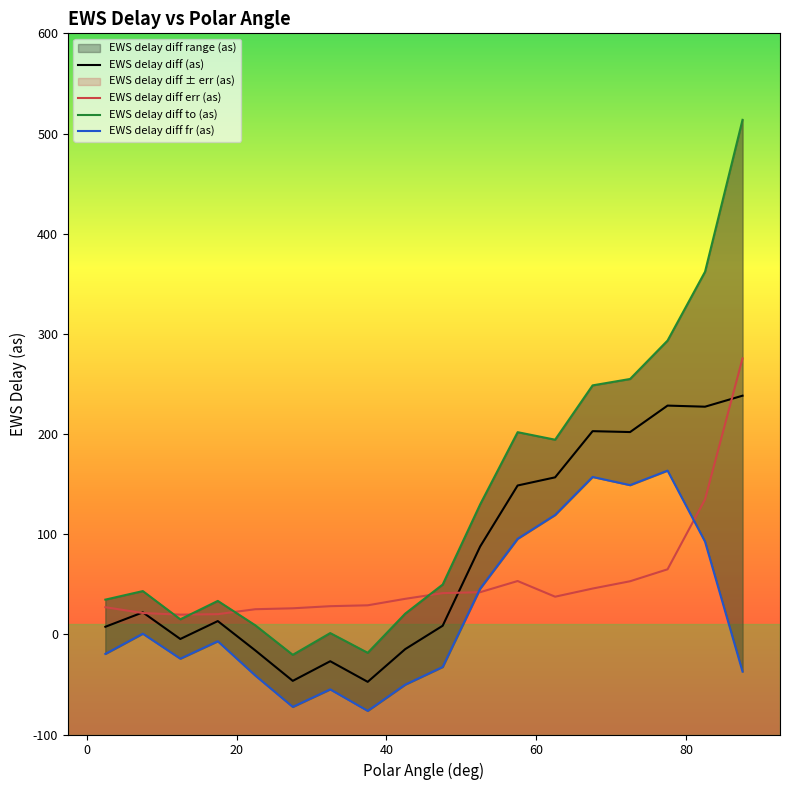

The value of EWS delay diff (as) at 2.5 is 7.6. True or false?

True